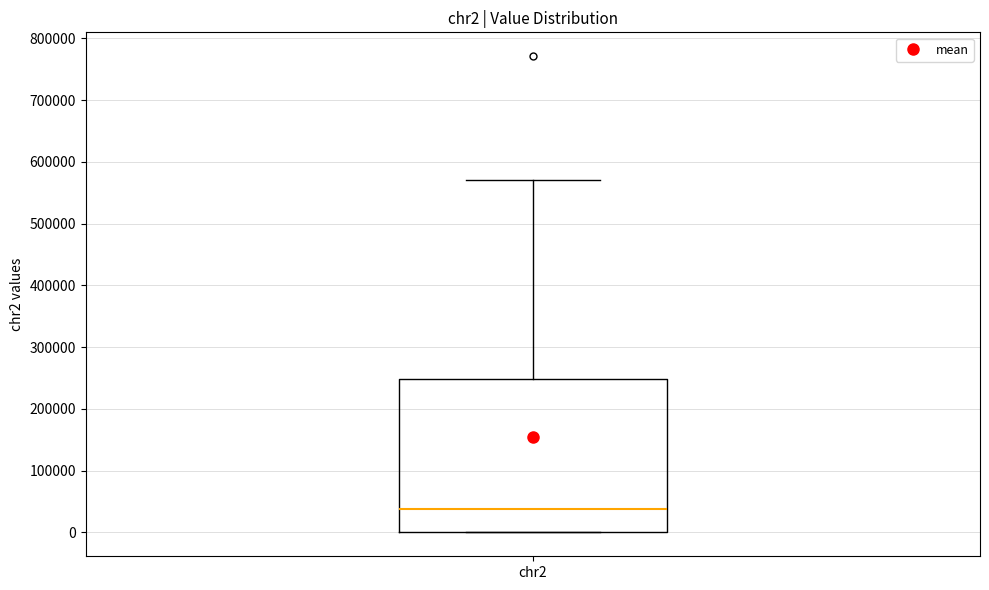

Read this box plot against the y-axis: the position of the median line, the range covered by the box, and the ends of both whiskers. The values are not printed on the chart, so give them approximately, as read against the axis.

median 40000, box 0 to 250000, whiskers 0 to 570000